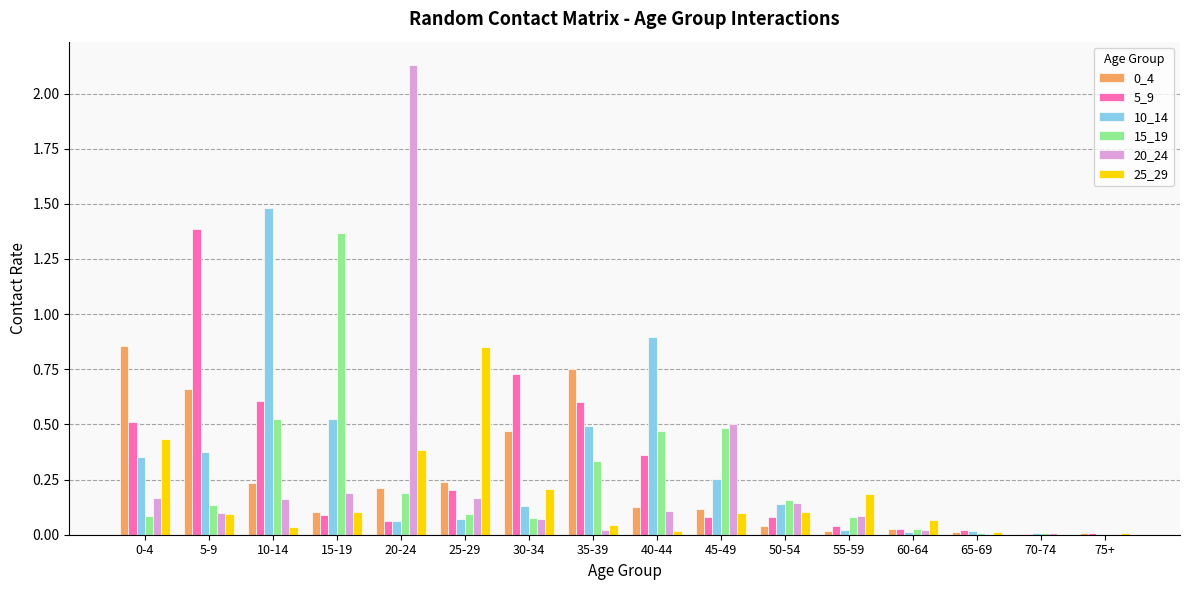

True or false: 20_24 has a value of 0.0 at 70-74.

True